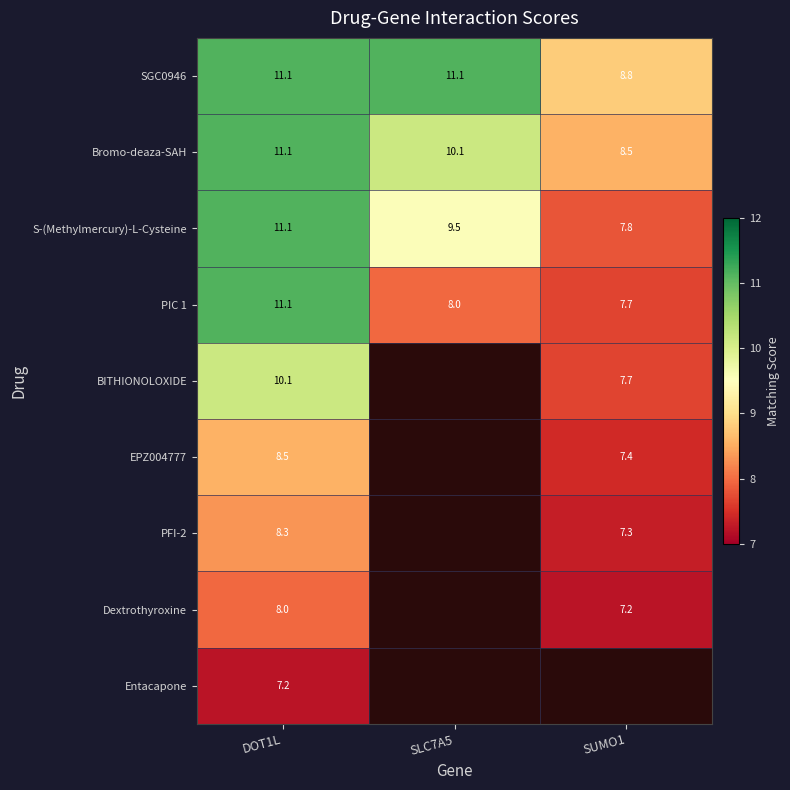

Is the value of BITHIONOLOXIDE at DOT1L greater than the value of Dextrothyroxine at SUMO1?

Yes